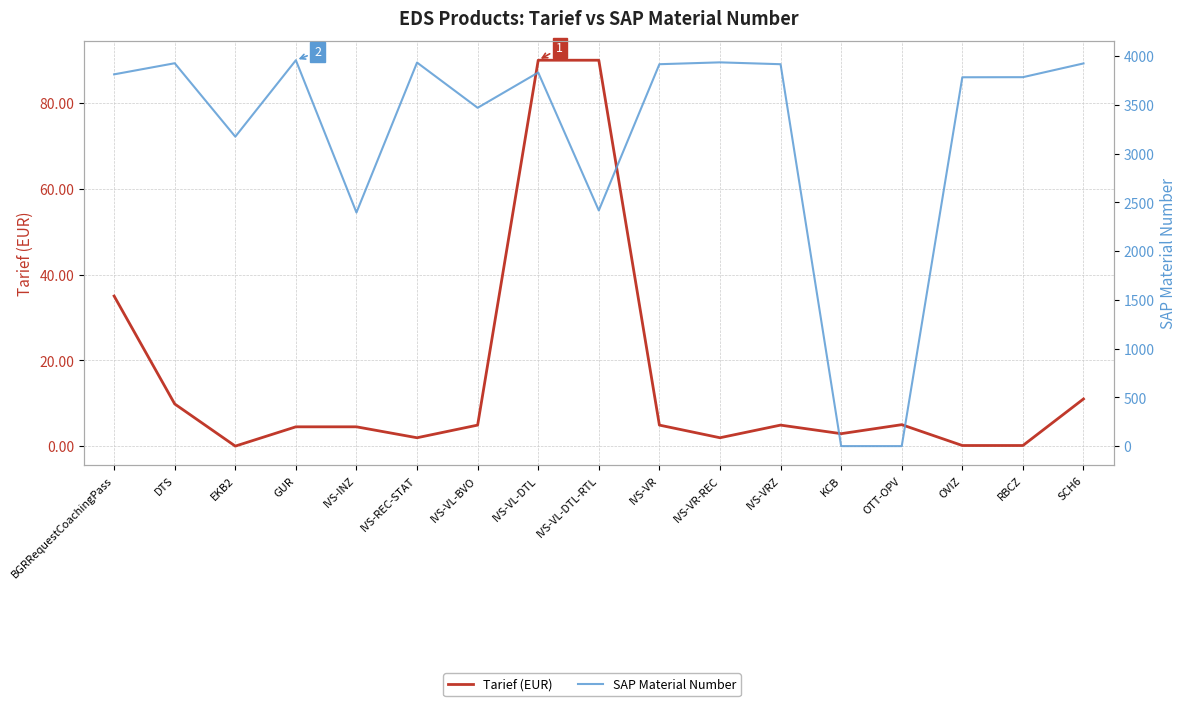

What is the total value across all series at IVS-VRZ?

3921.9